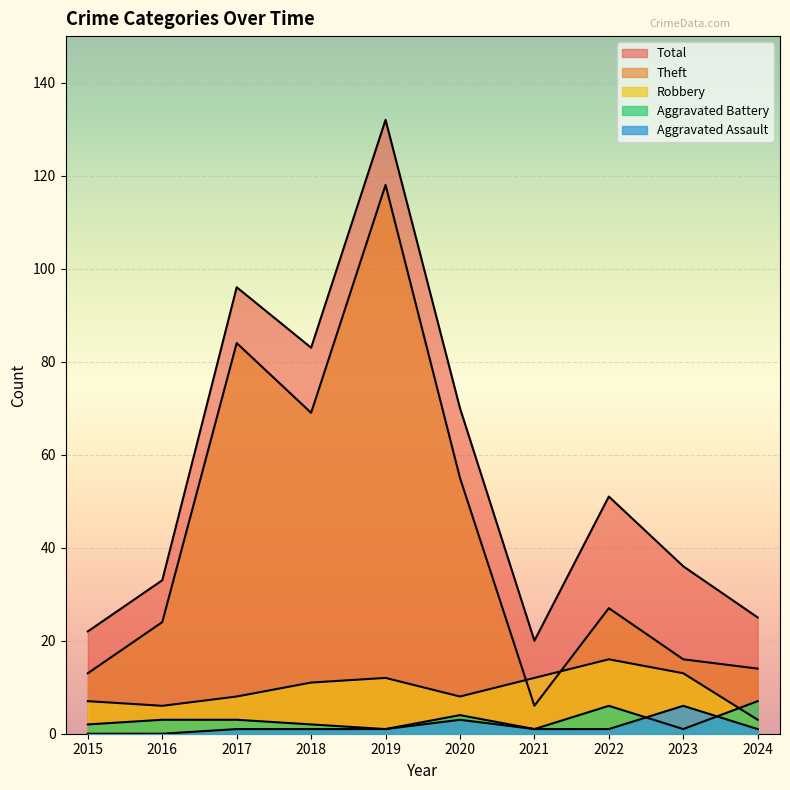

How many values in the Total series are below 51?

5